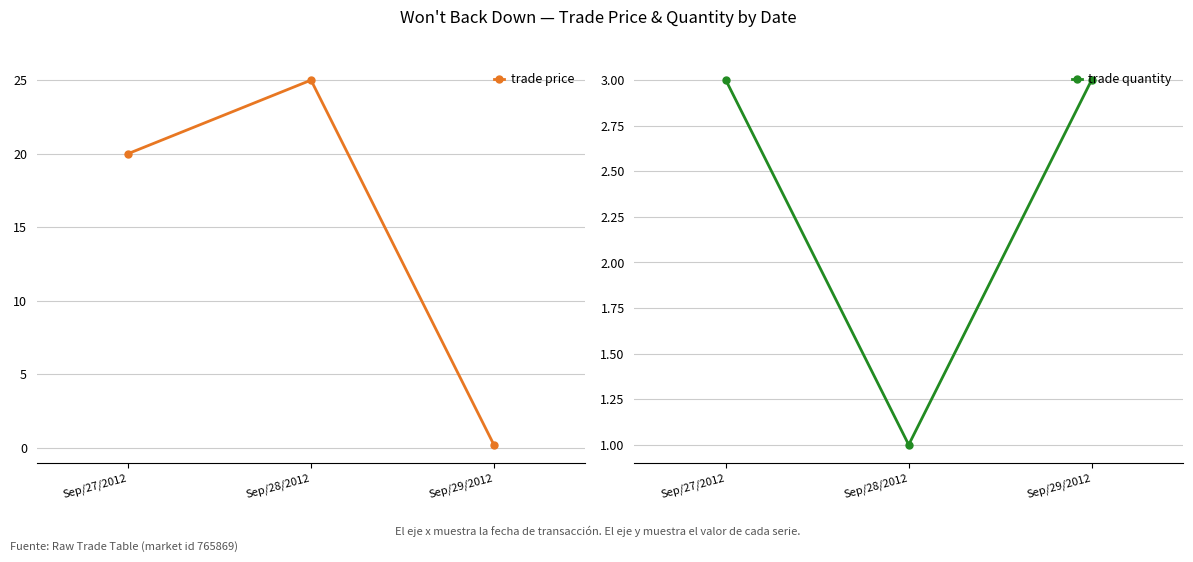

What is the average value of the trade quantity series?

2.3